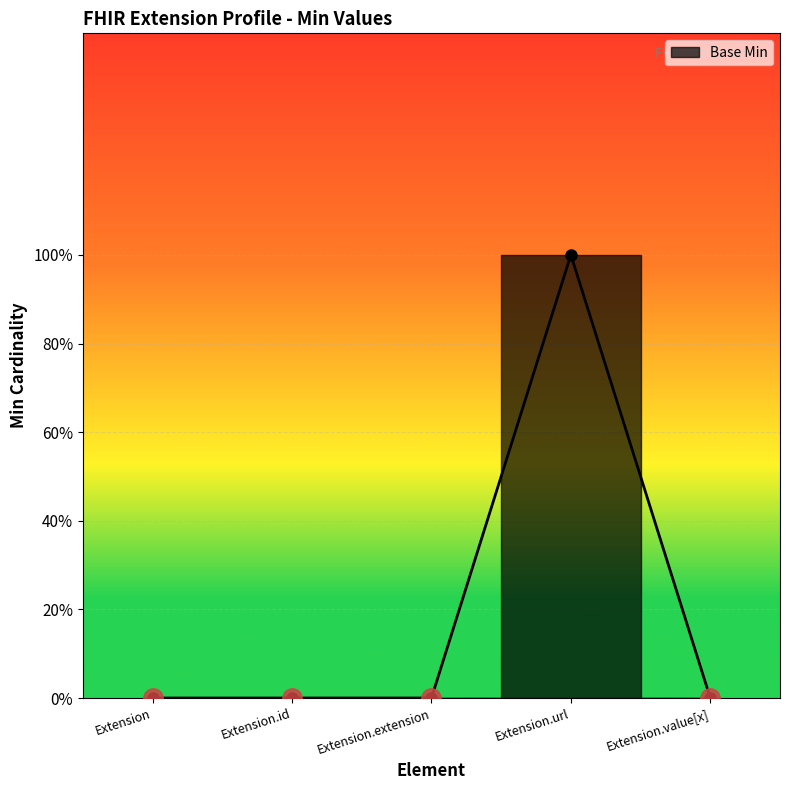

Read the value at Extension.url.

1